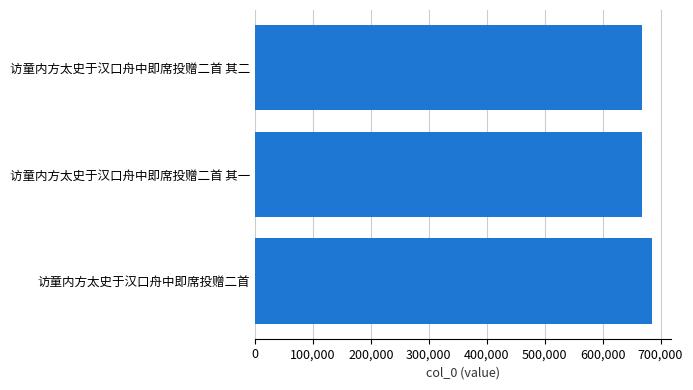

True or false: the data shows 684416 at 访童内方太史于汉口舟中即席投赠二首.

True